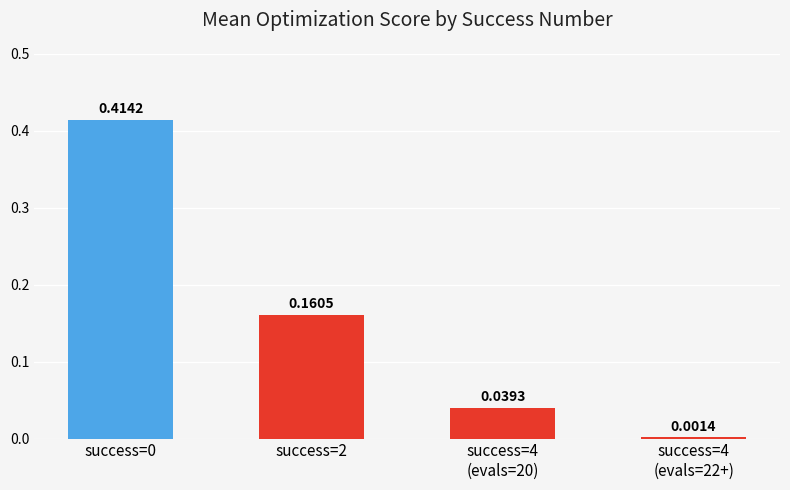

Are the bars horizontal?

No